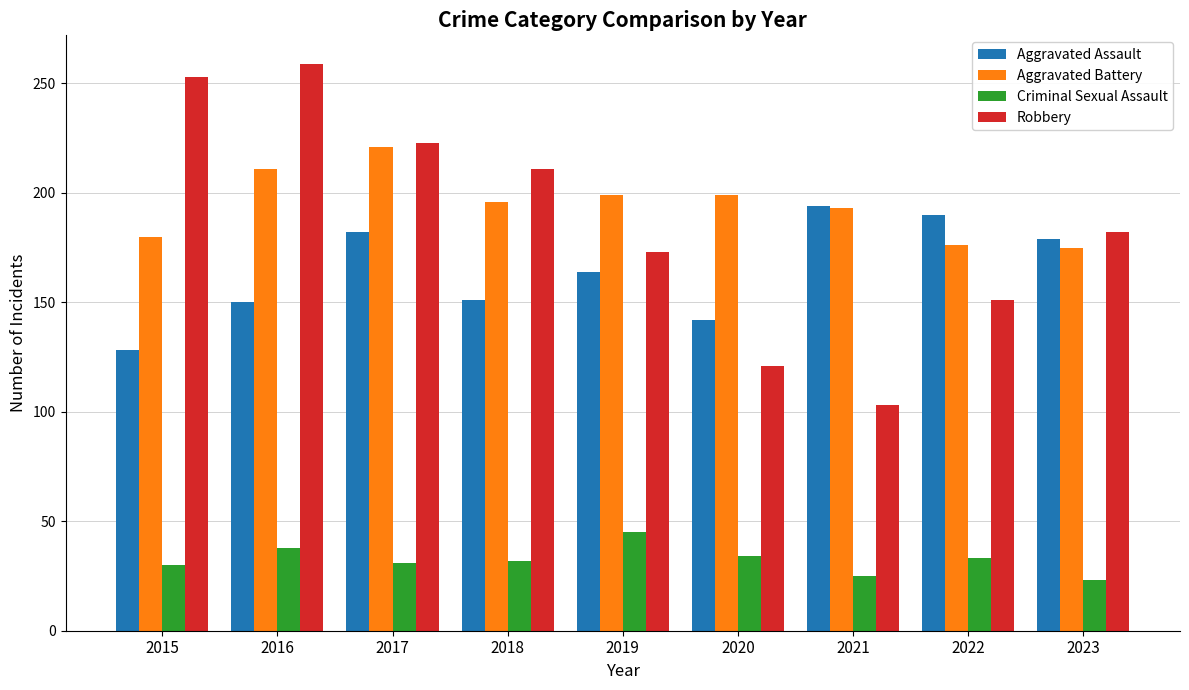

What is the maximum value shown in the chart?

259